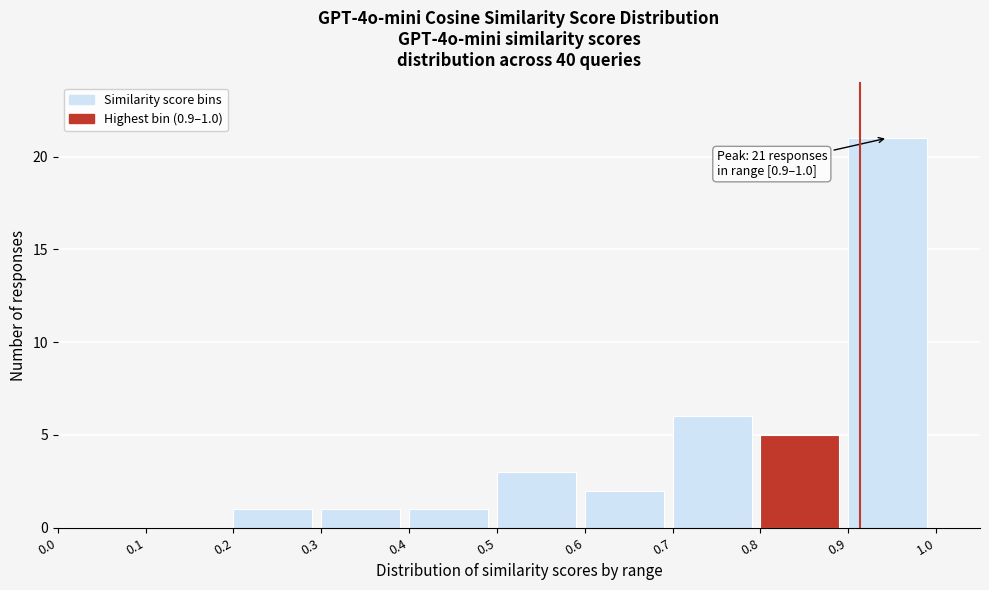

Over which range of the x-axis is the bar tallest?

0.9 to 1.0